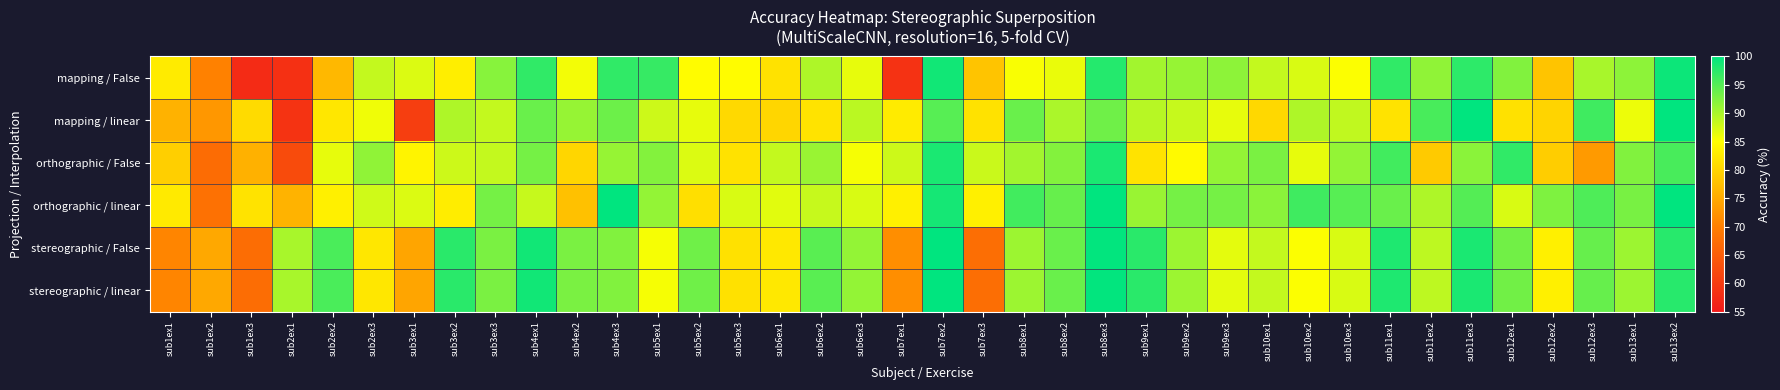

Rank the series at sub3ex1 from highest to lowest value.

orthographic / linear, mapping / False, orthographic / False, stereographic / False, stereographic / linear, mapping / linear